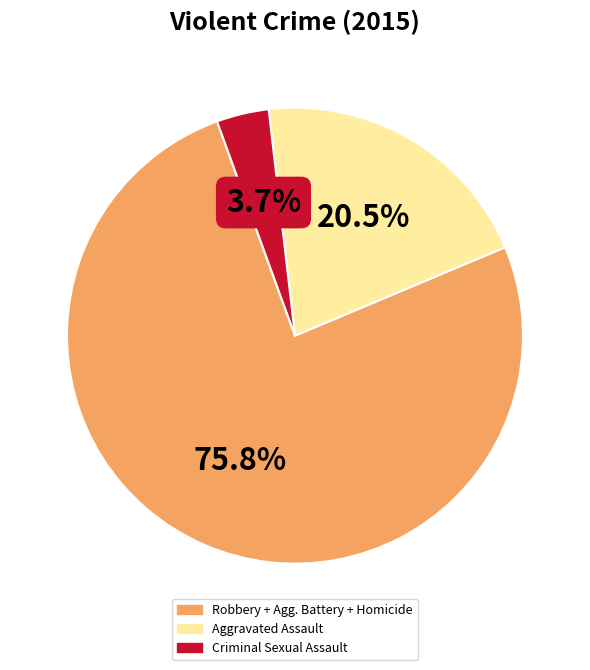

How many slices are in this pie chart?

3